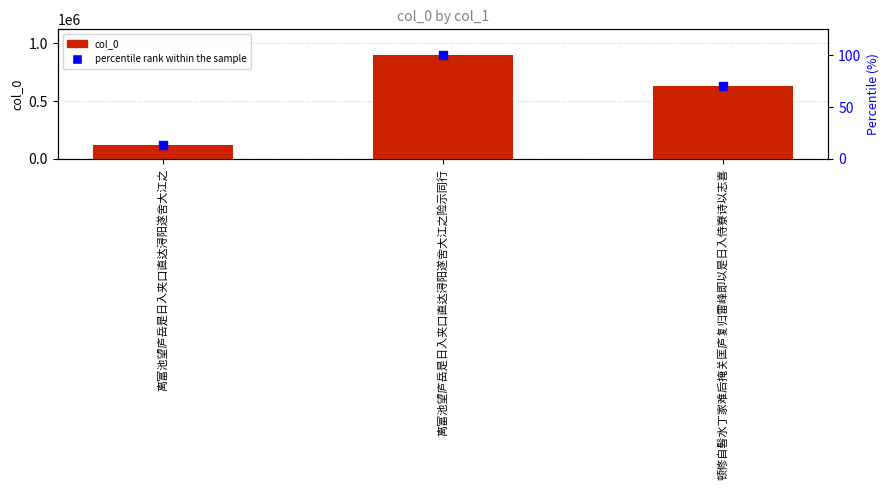

Which series contains the lowest Y value?

percentile rank within the sample